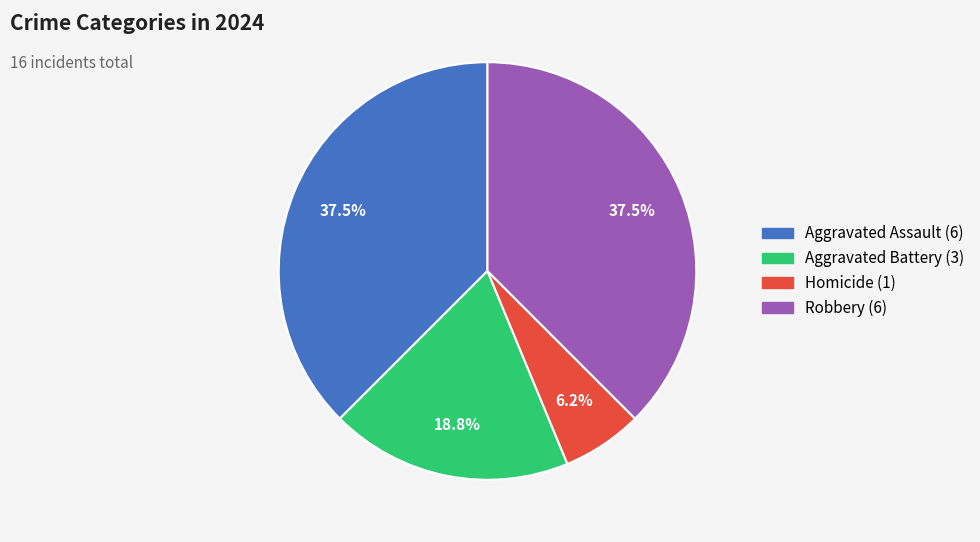

How many slices are in this pie chart?

4